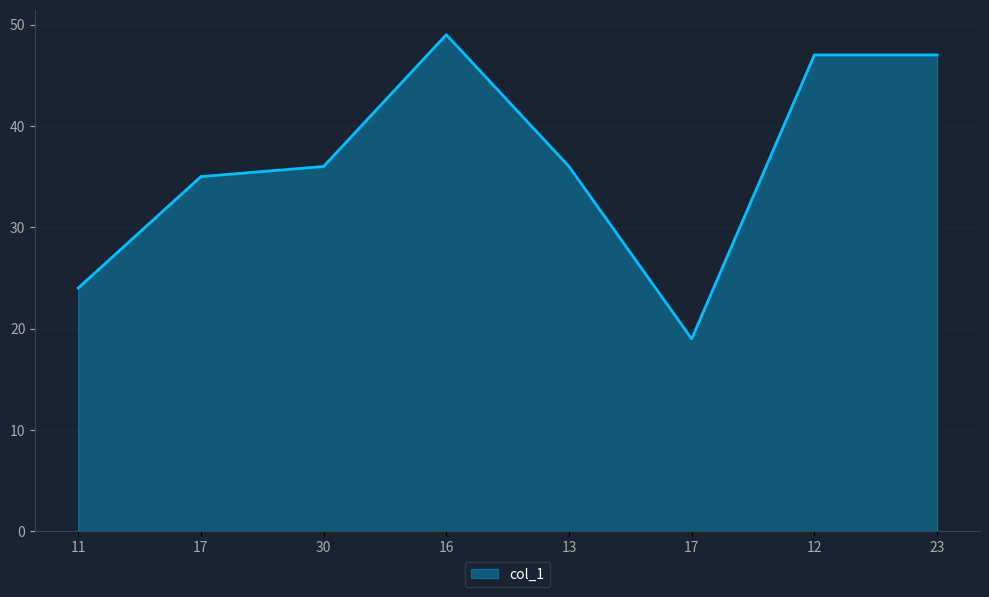

How many distinct data groups are displayed?

1